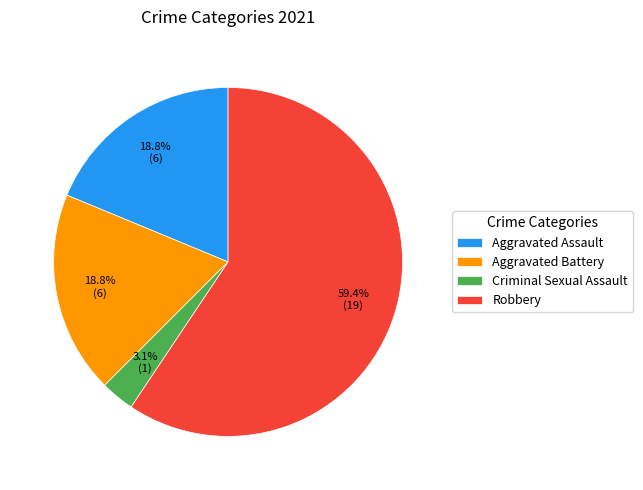

True or false: Robbery accounts for 59% of the total.

True